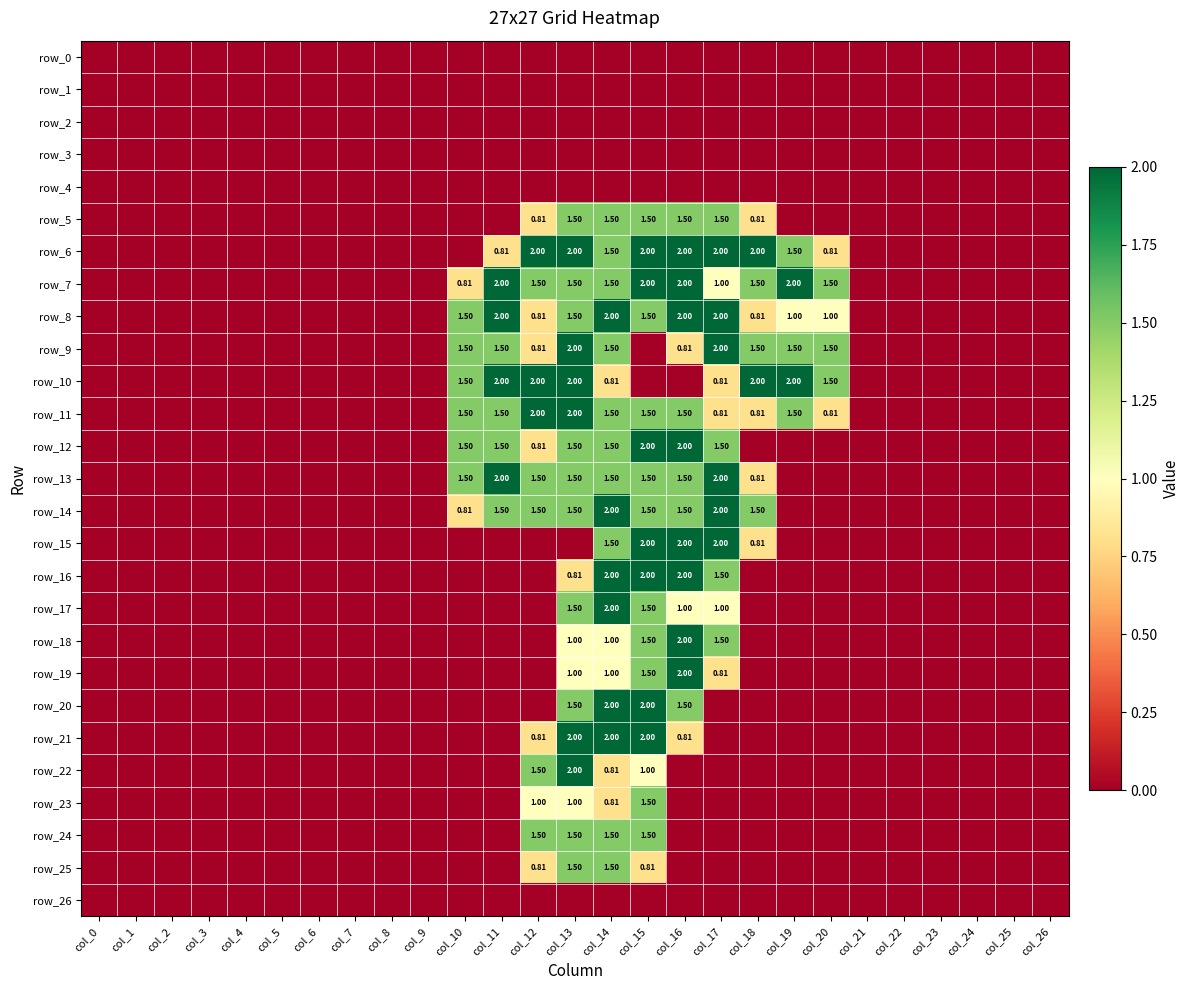

Read the row_14 value at col_12.

1.5